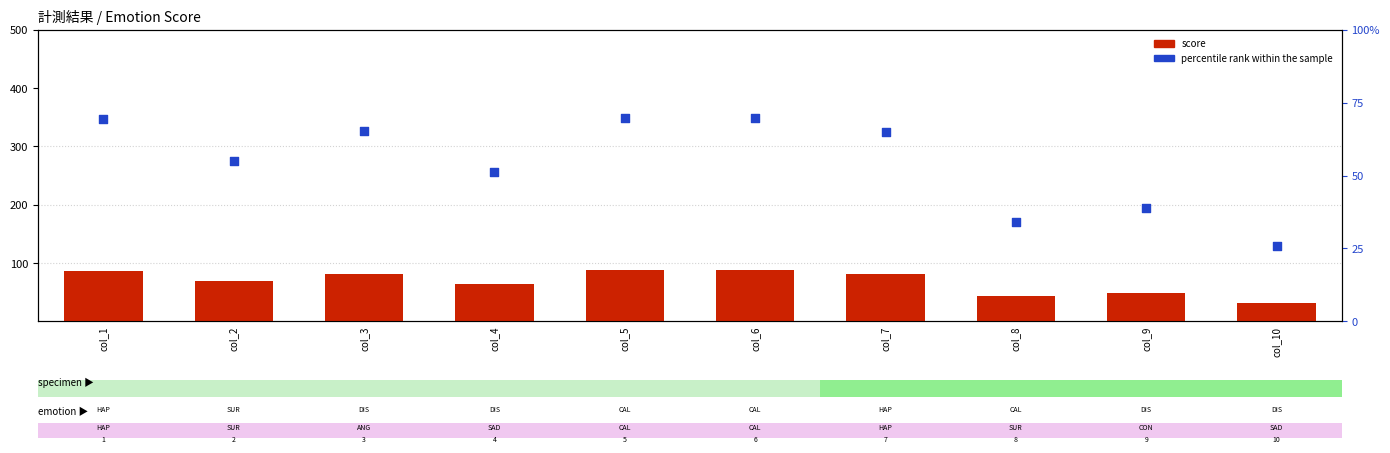

Which series has the largest total across all categories?

percentile rank within the sample